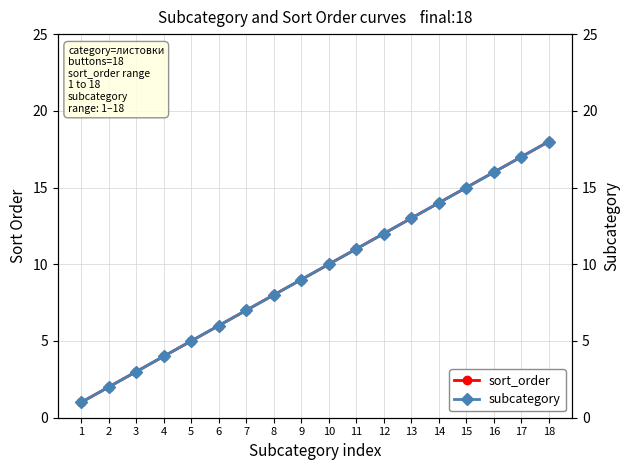

At which category is the sum across all series the highest?

18